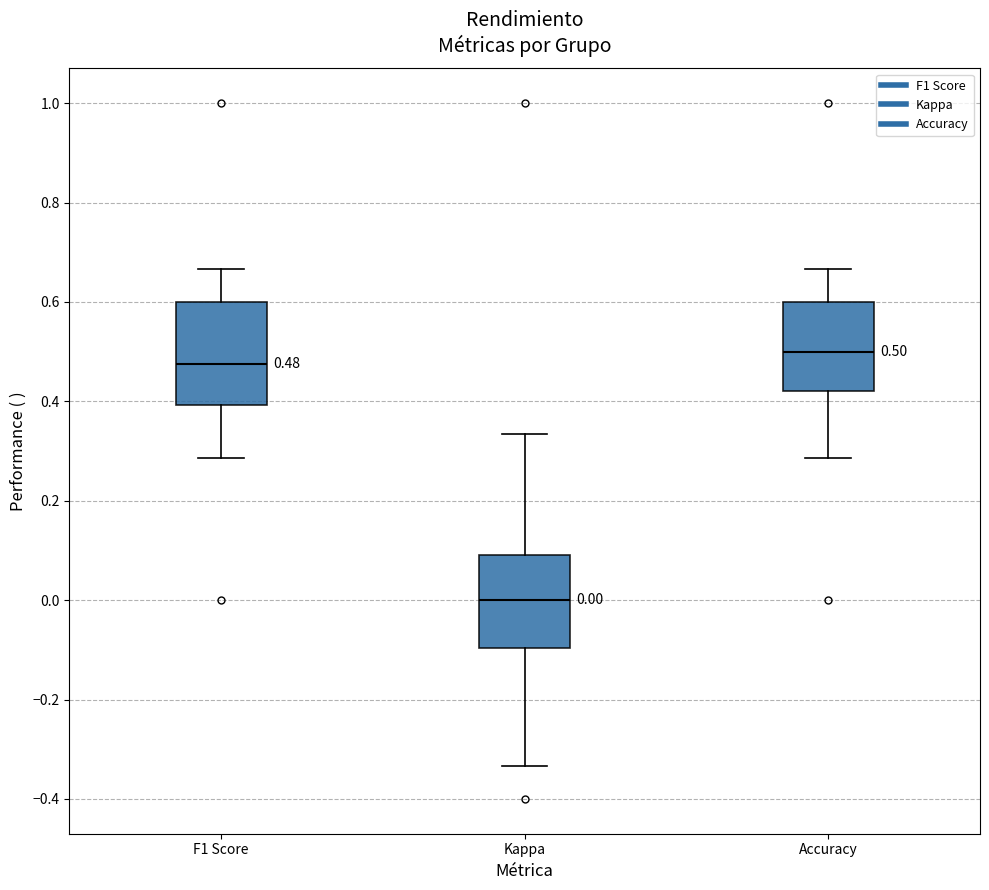

Which box's median line is the highest?

Accuracy